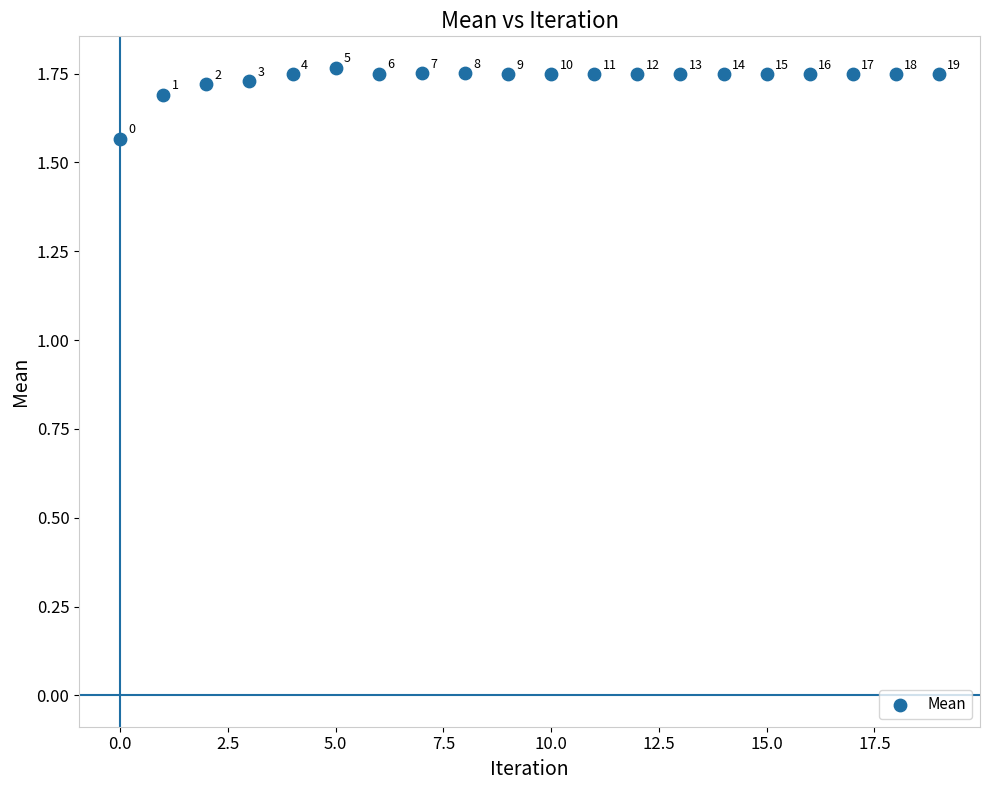

Count the number of points in this scatter plot.

20